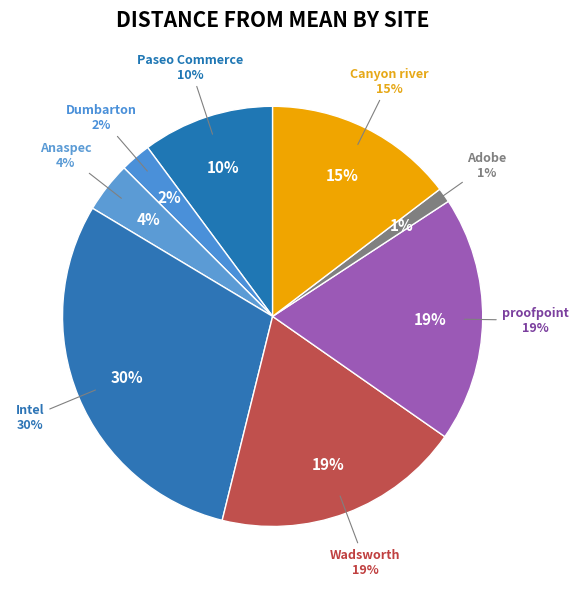

To the nearest percent, what portion does Wadsworth represent?

19%